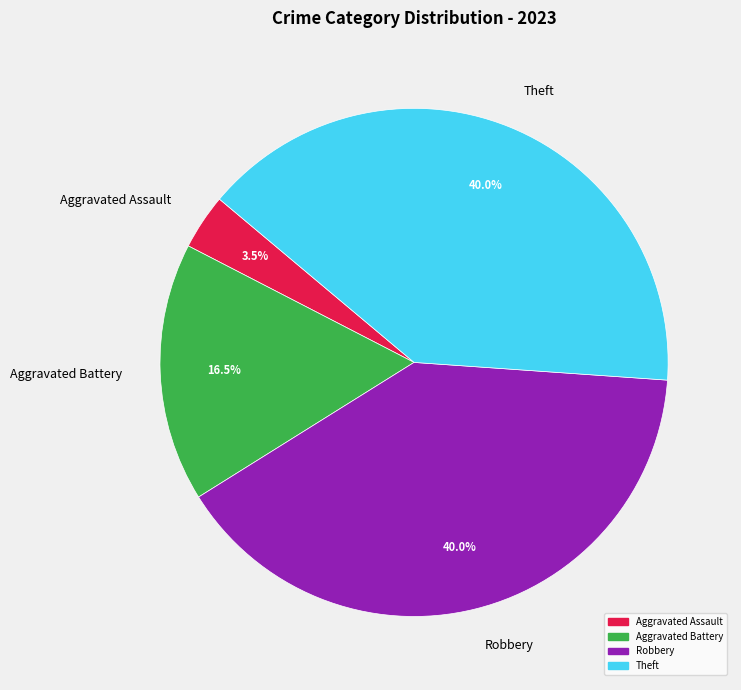

Which category has the smallest portion of the pie?

Aggravated Assault